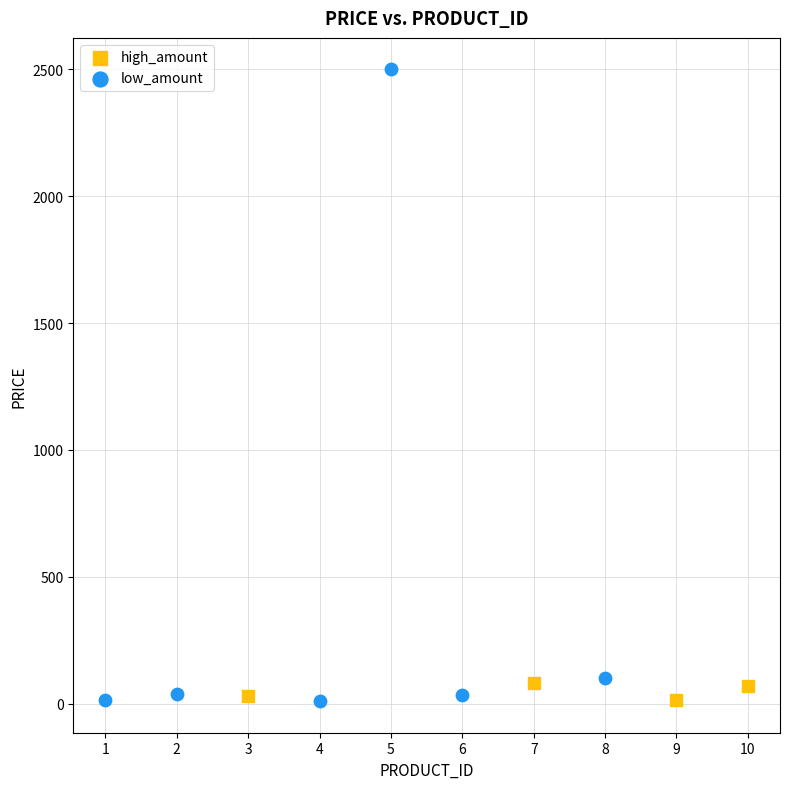

Which series reaches the maximum Y coordinate?

low_amount